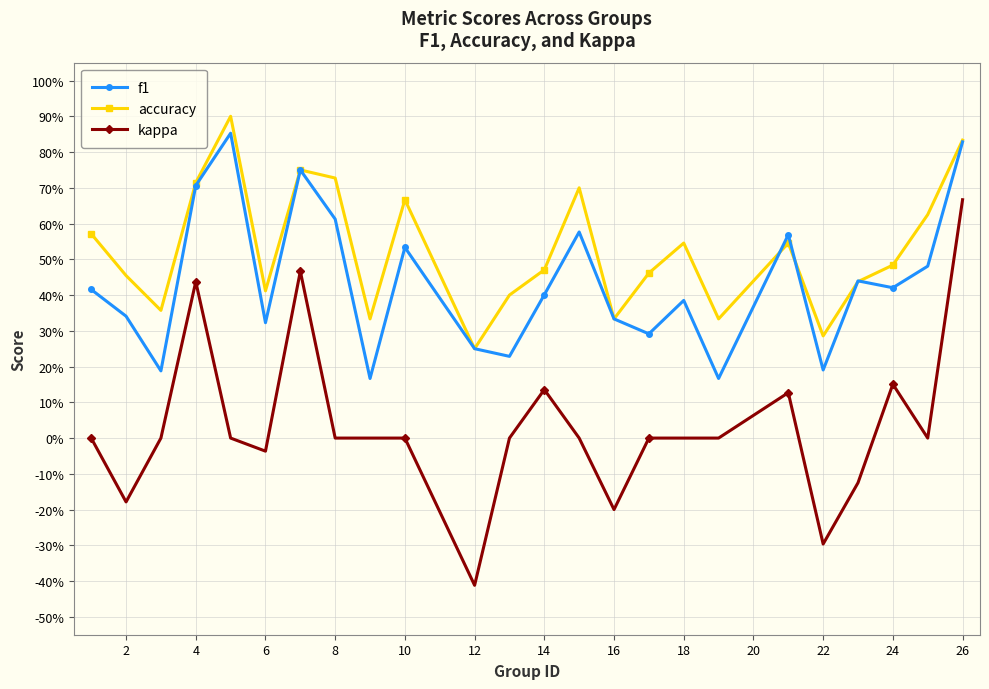

True or false: f1 and kappa intersect in this chart.

False